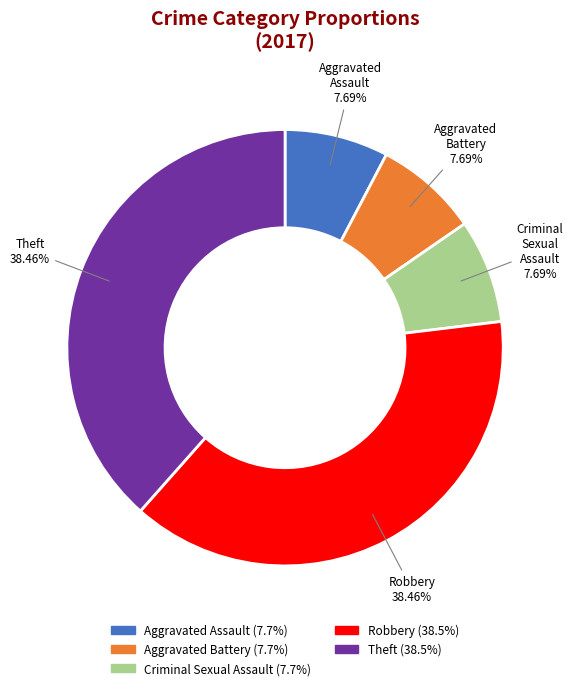

True or false: Aggravated Battery accounts for 8% of the total.

True